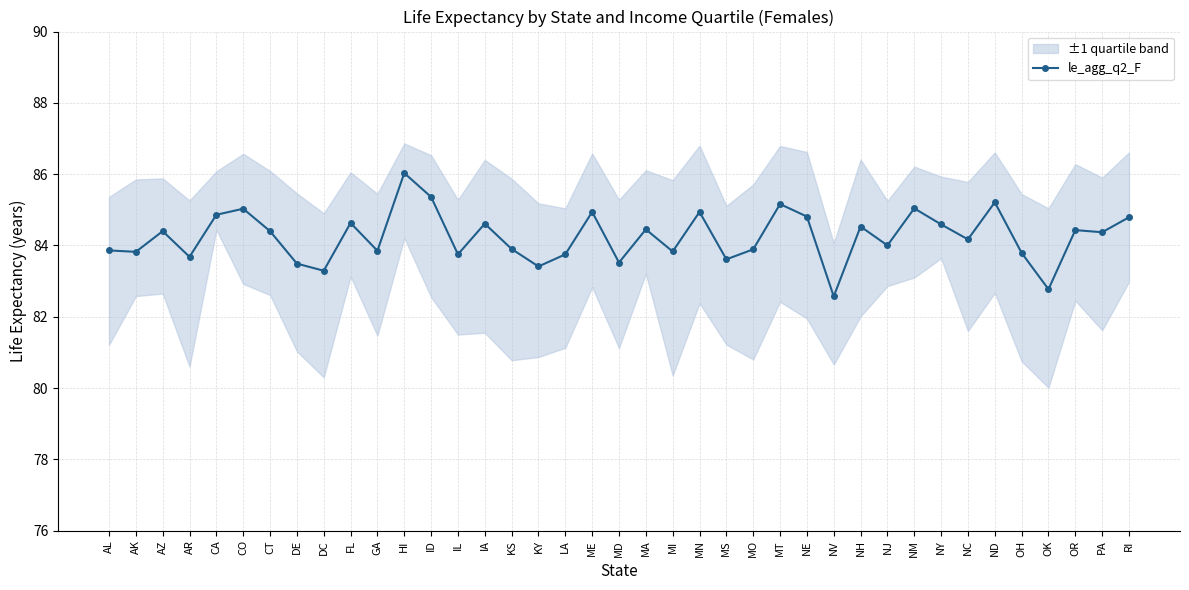

Reading right to left, what are all the values shown in this chart?

84.8	84.4	84.4	82.8	83.8	85.2	84.2	84.6	85.0	84.0	84.5	82.6	84.8	85.2	83.9	83.6	84.9	83.8	84.5	83.5	84.9	83.8	83.4	83.9	84.6	83.8	85.4	86.0	83.8	84.6	83.3	83.5	84.4	85.0	84.9	83.7	84.4	83.8	83.9